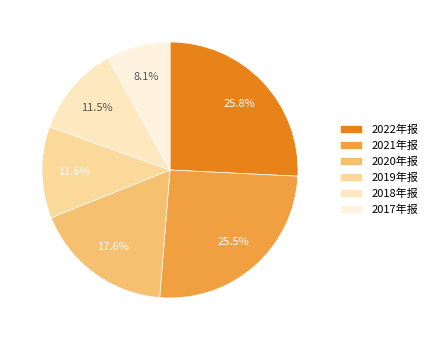

How many slices are in this pie chart?

6